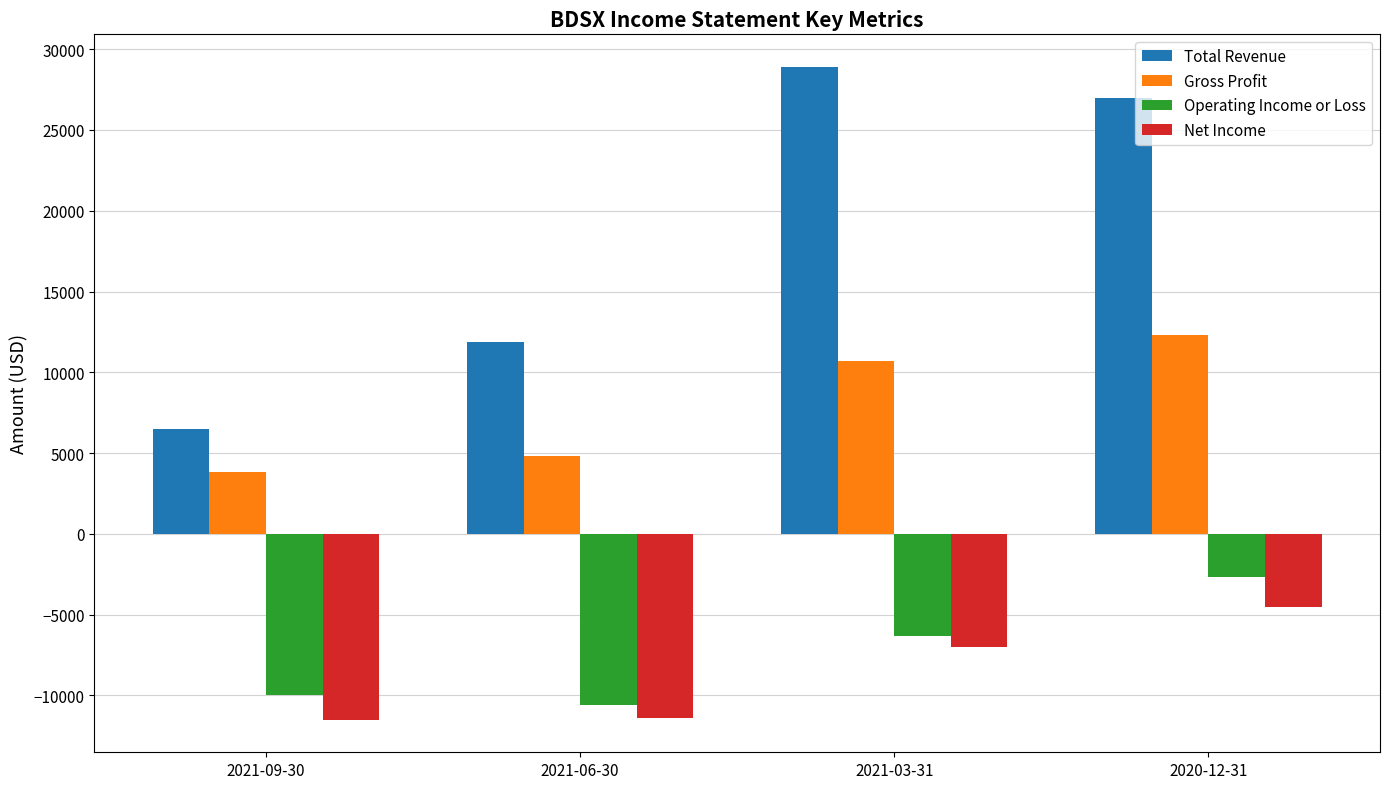

Is it true that Net Income equals -1702 at 2020-12-31?

False